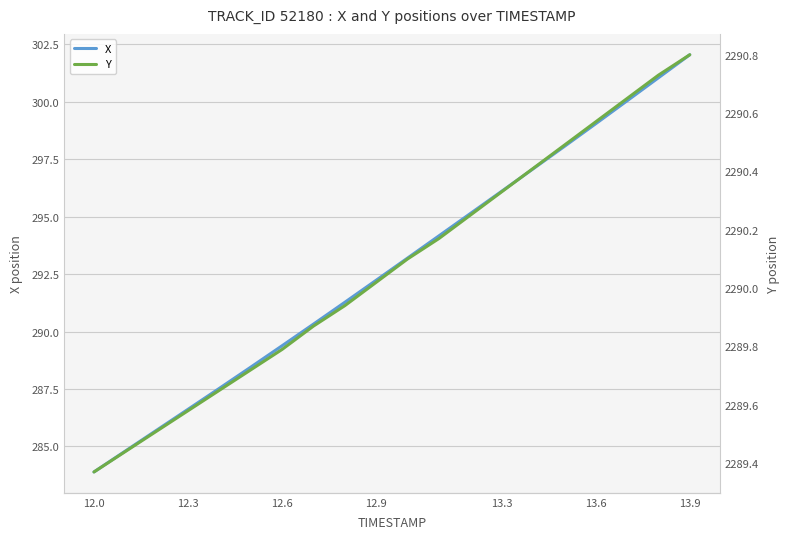

How many values in the X series are below 293?

10